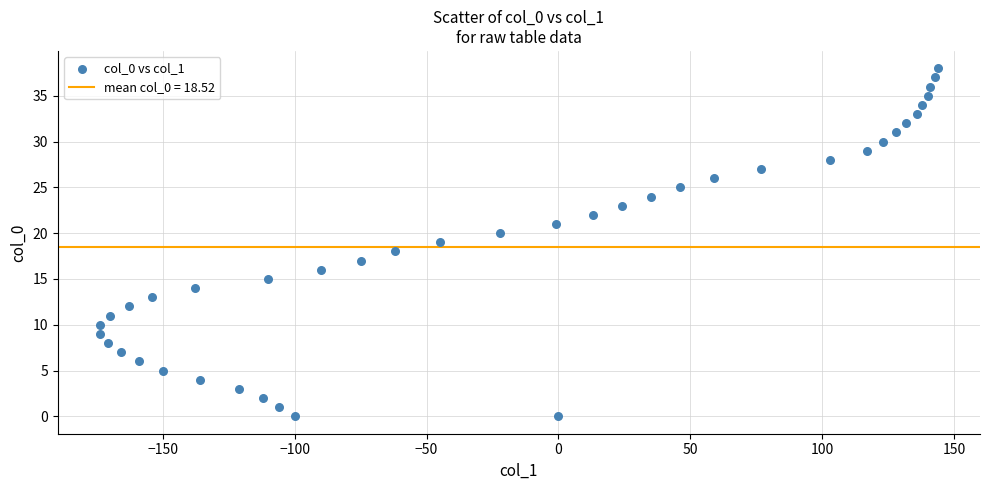

What is the range of Y values (max minus min)?

38